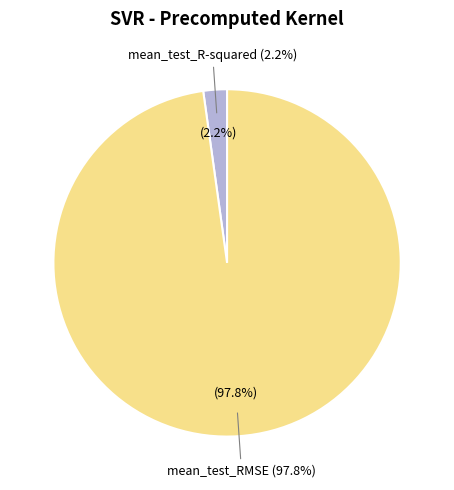

Which slice is the largest?

mean_test_RMSE